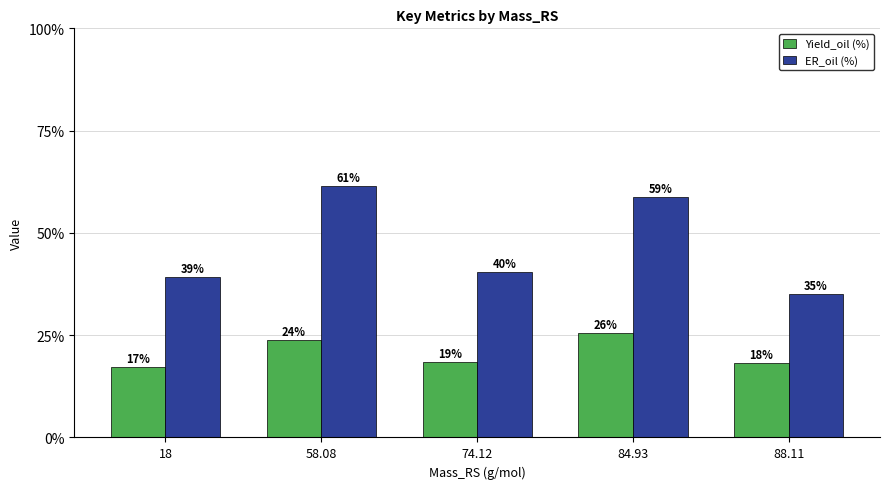

What is the minimum value shown in the chart?

17.3